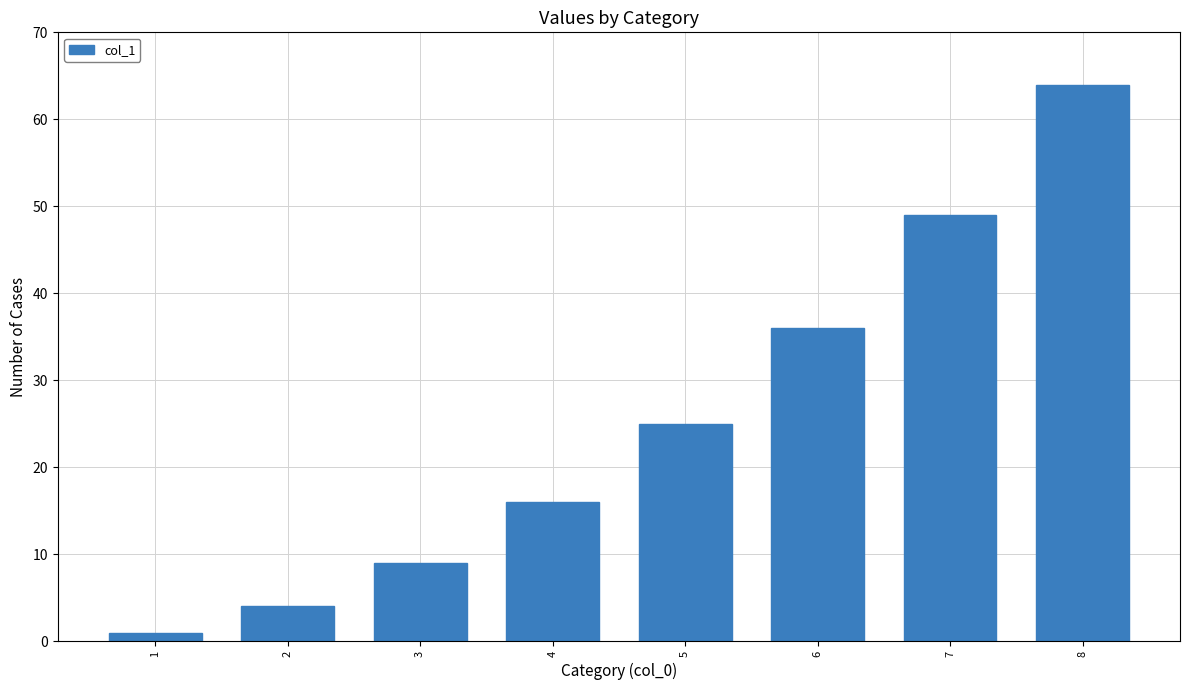

How many values are below 25?

4